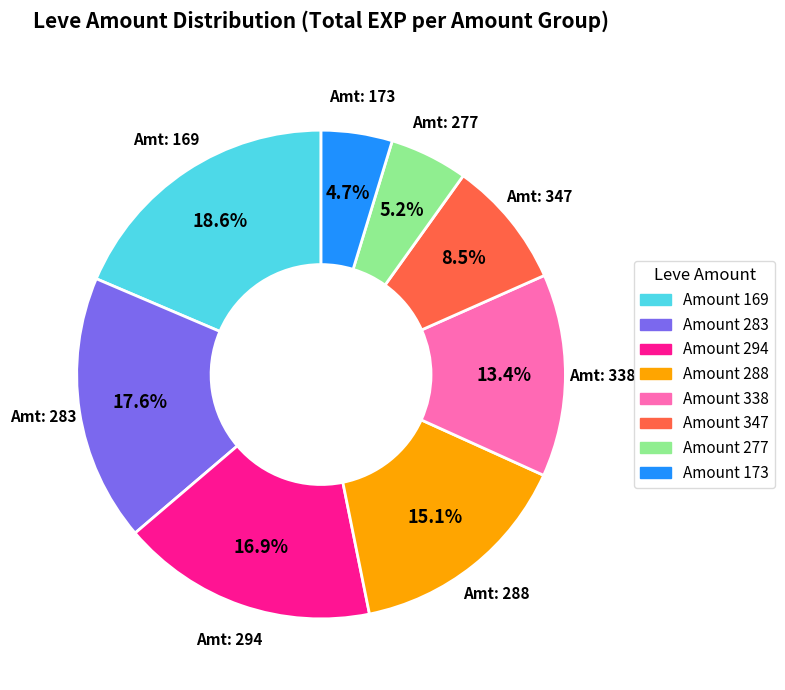

Is there a majority slice in this chart?

No